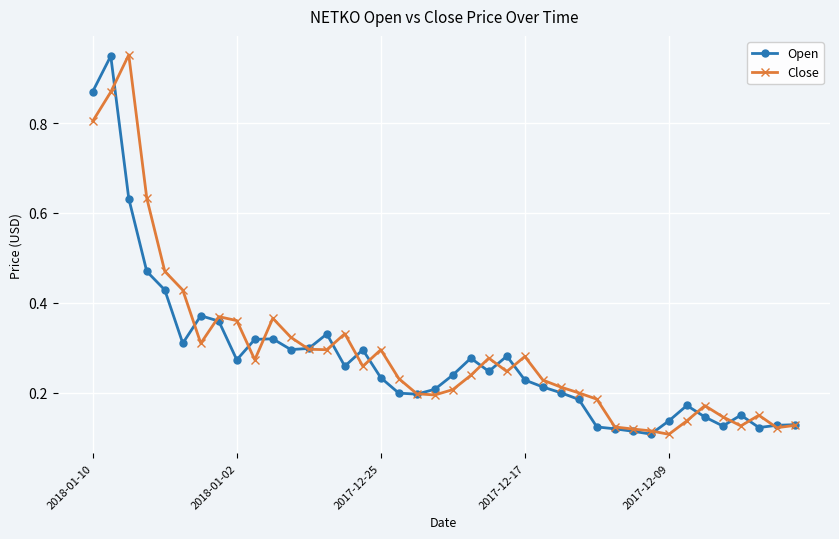

At how many categories does at least one series exceed 0?

40